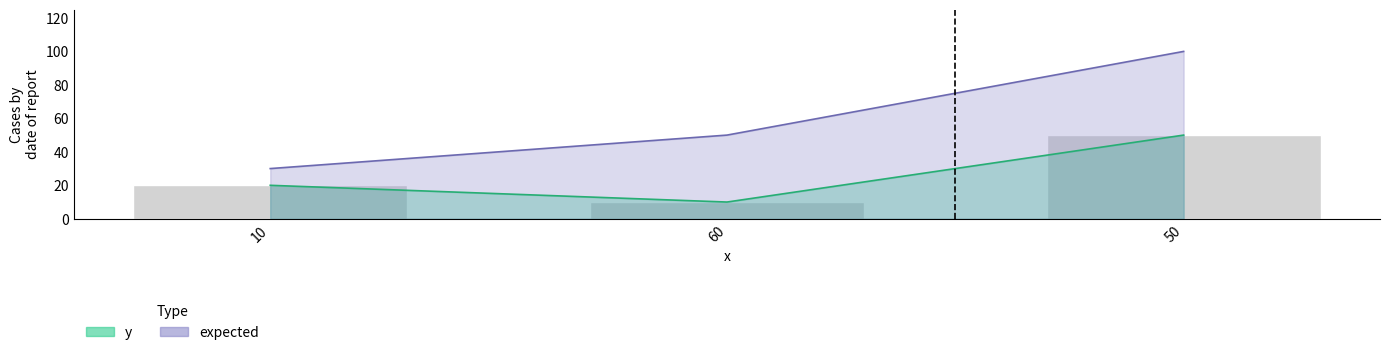

How many expected values are between 30 and 100?

3